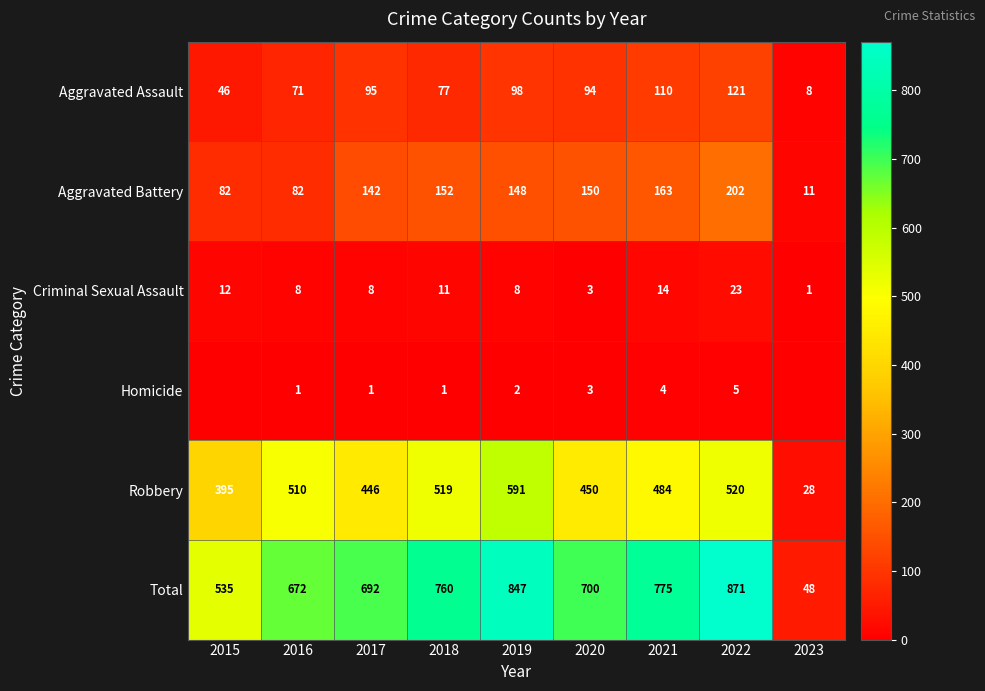

What is the difference between the Robbery values at 2021 and 2018?

35